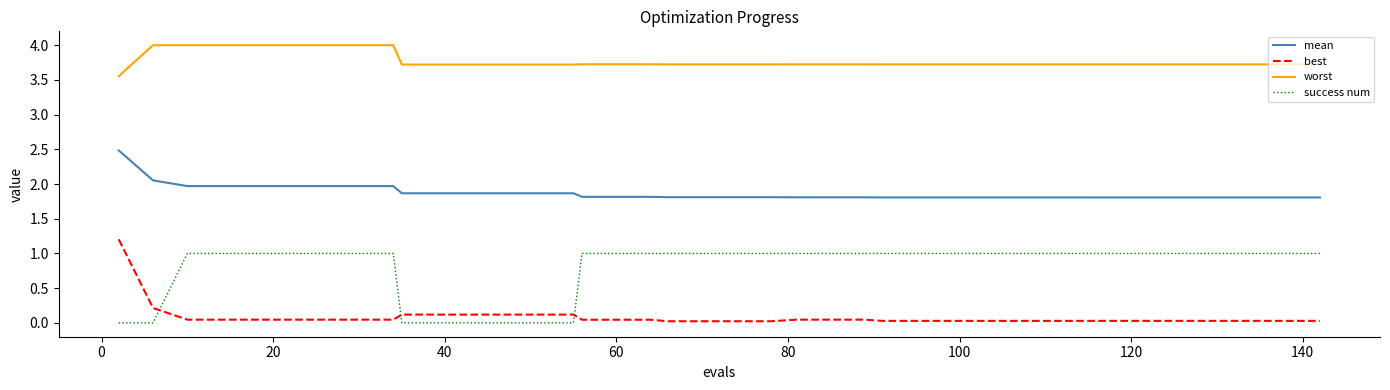

How many intersections are there between best and success num?

3